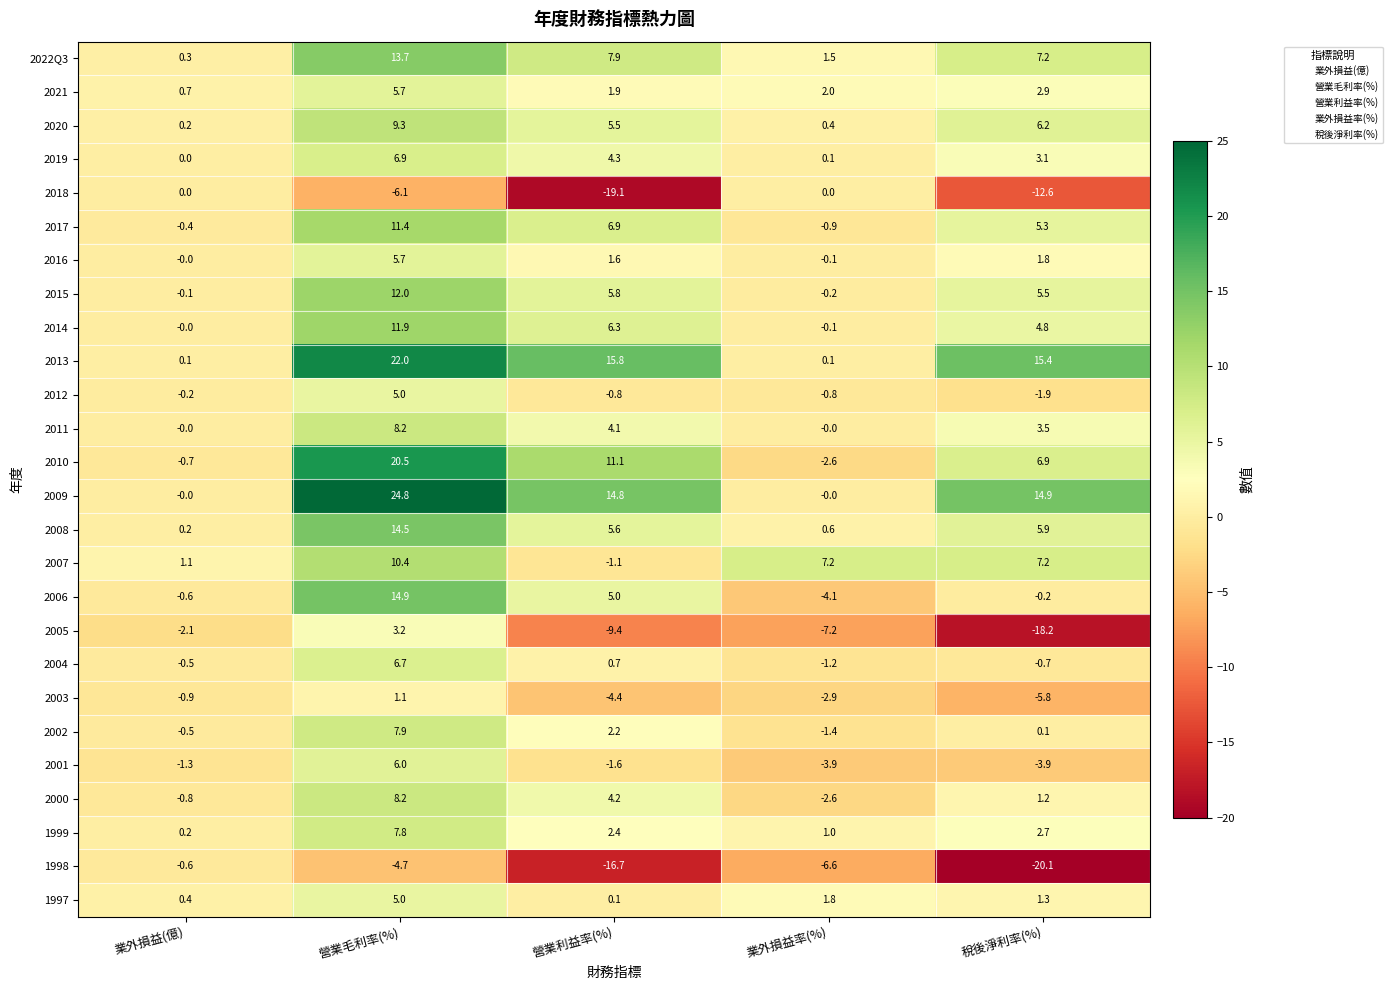

What is the lowest value of the 1998 series?

-20.1